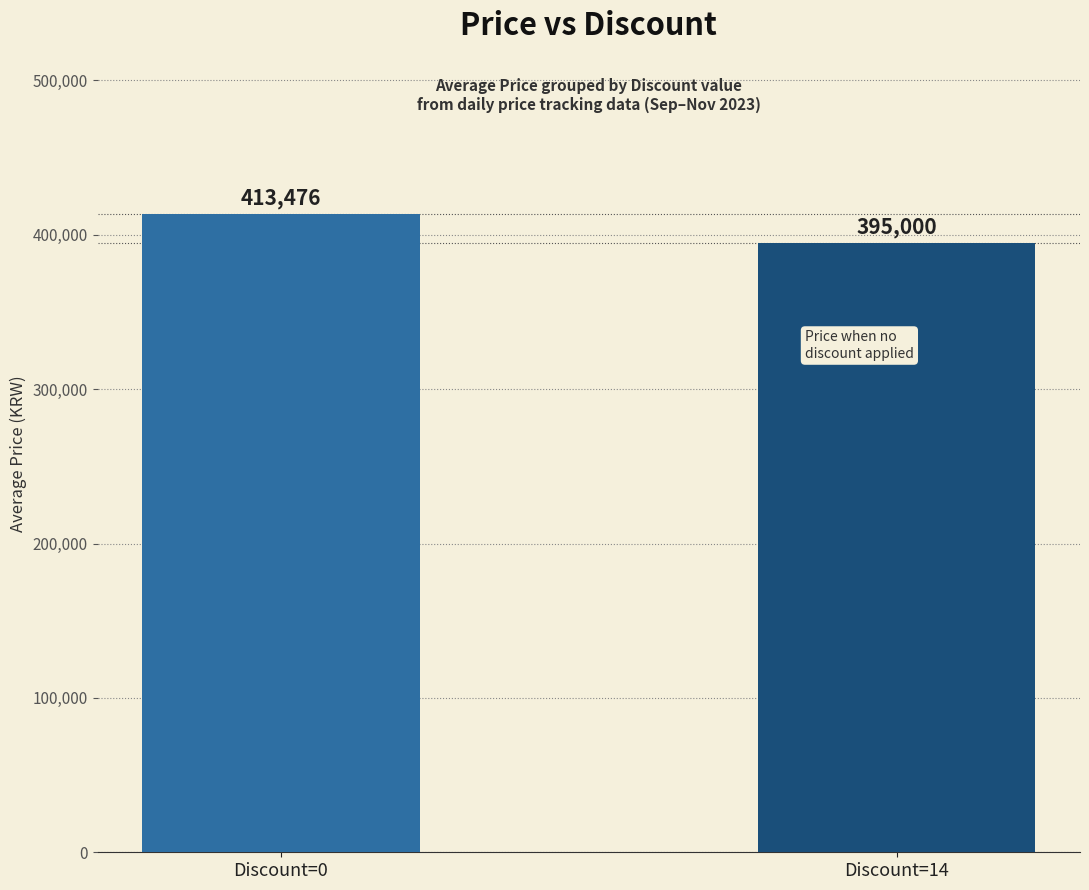

What is the sum of all values?

808476